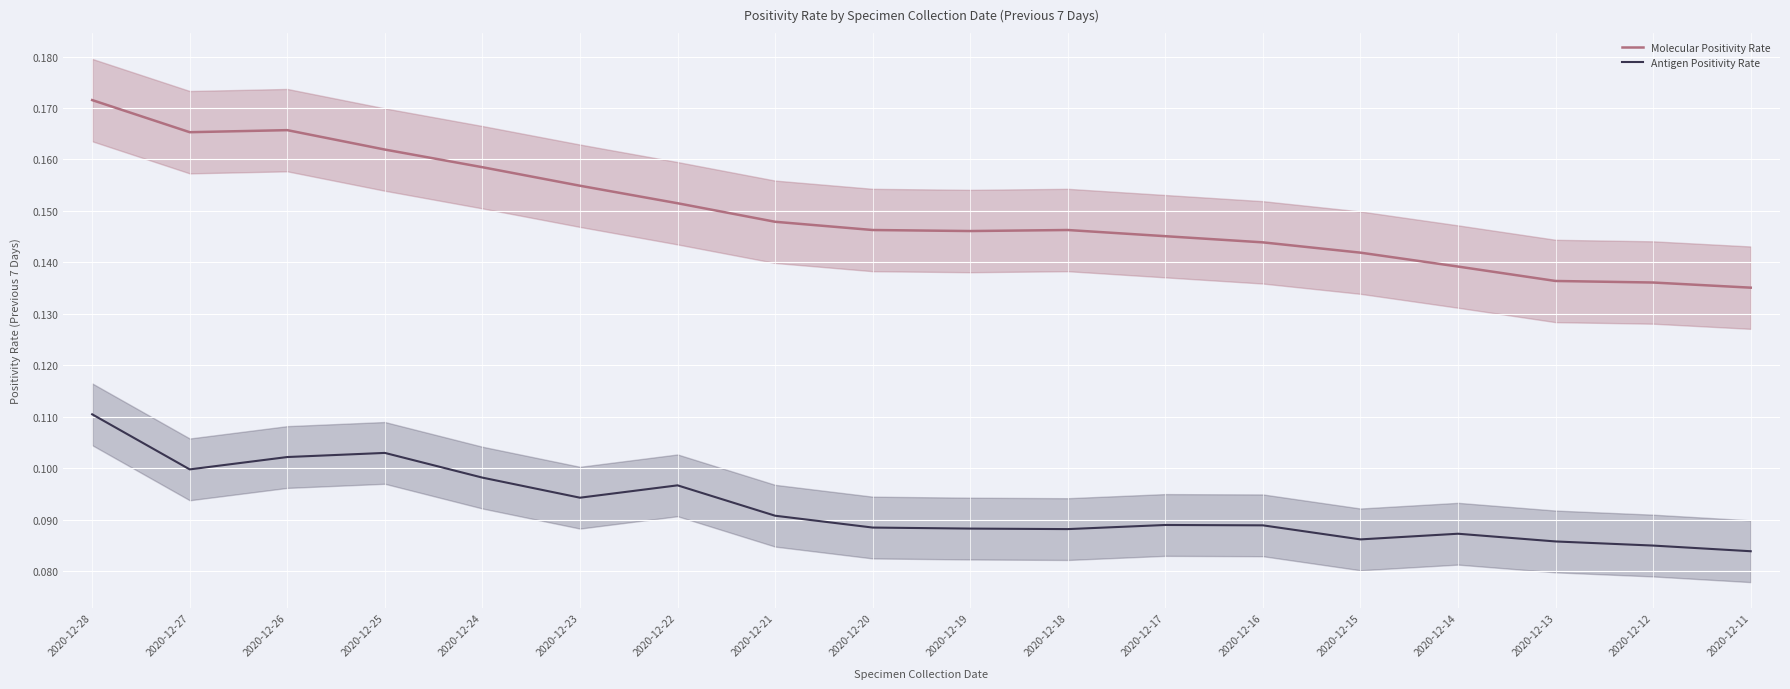

True or false: Antigen Positivity Rate and Molecular Positivity Rate cross at least once.

False